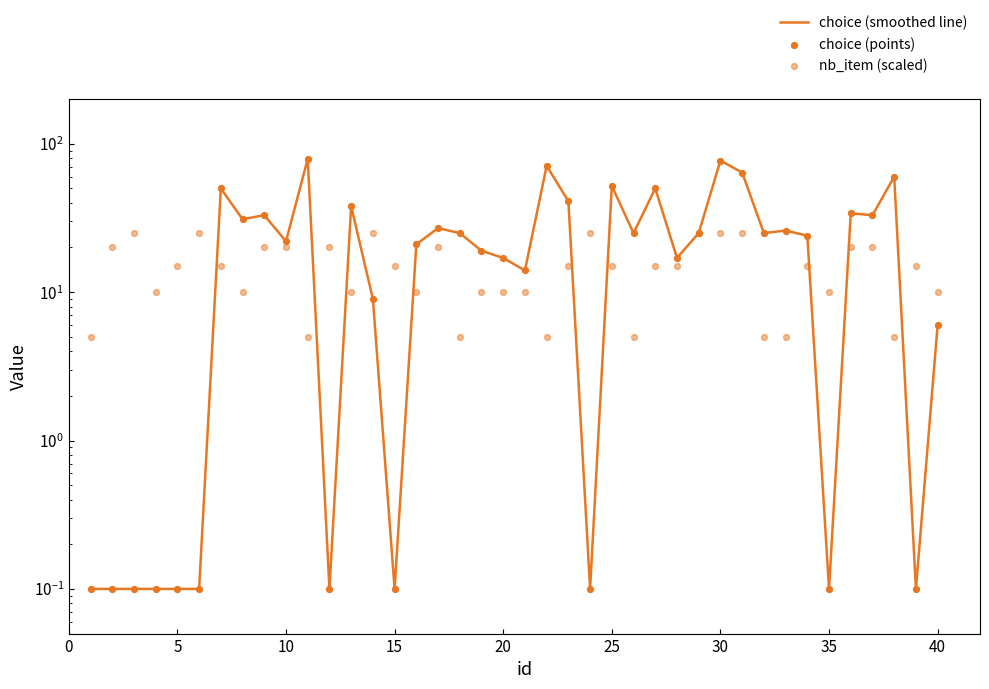

Which series has the widest spread of Y values?

choice (smoothed line)